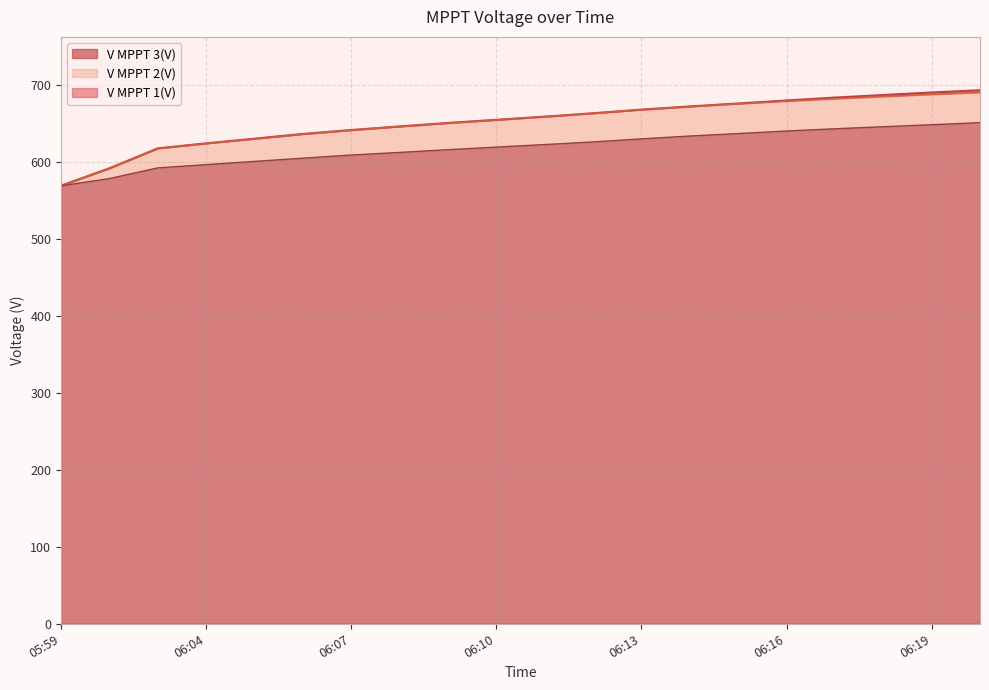

What is the sum of the V MPPT 2(V) values at 06:16 and 06:20?

1369.8